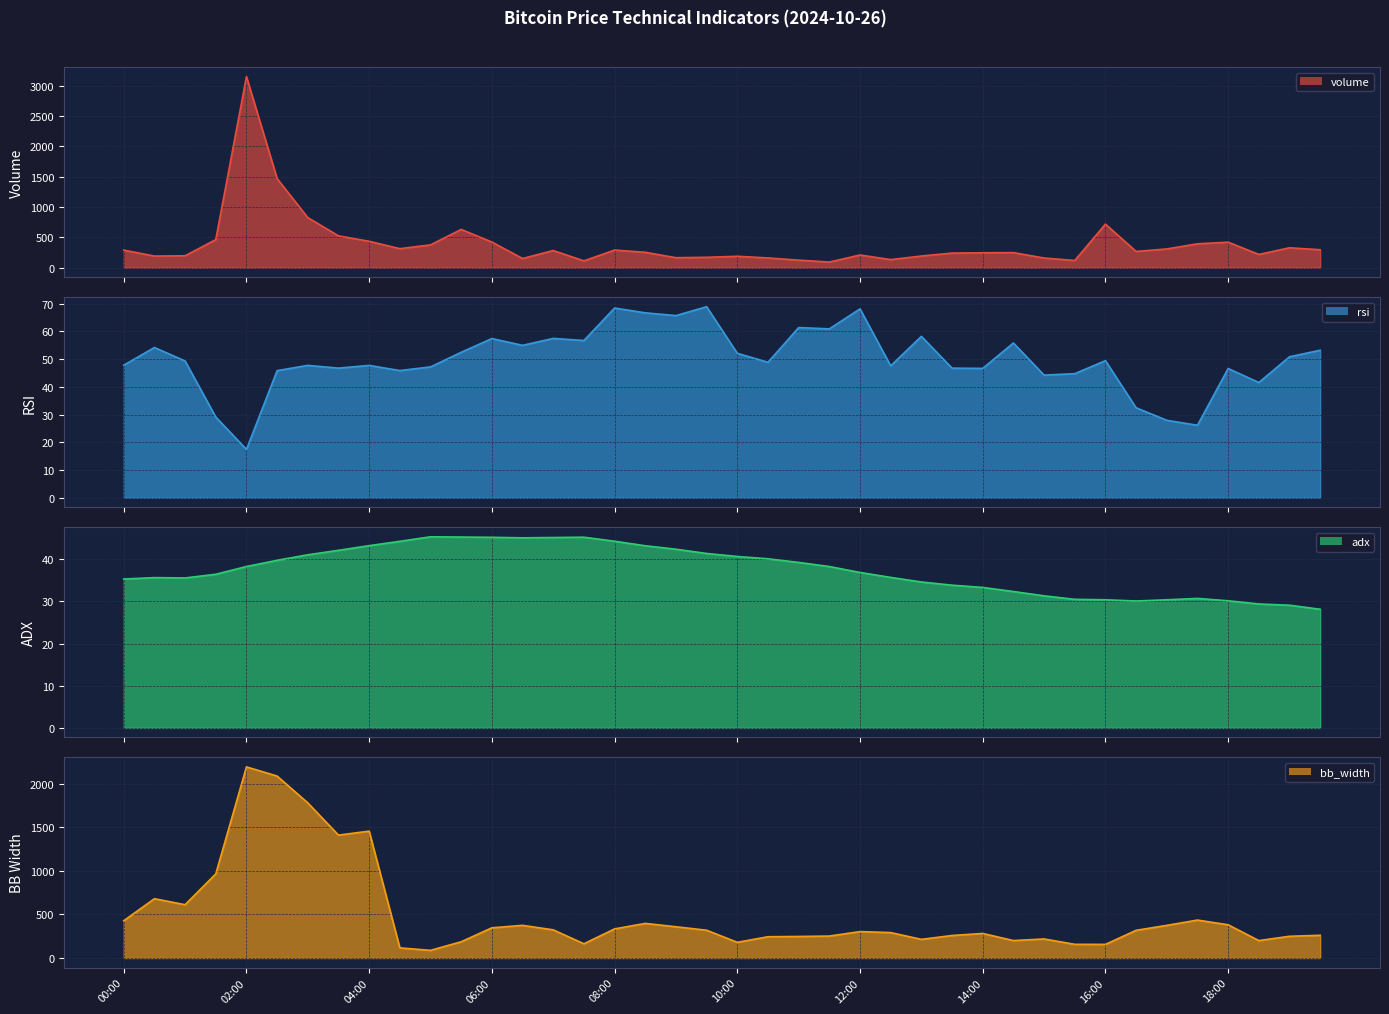

Where is the first local maximum for bb_width?

00:30